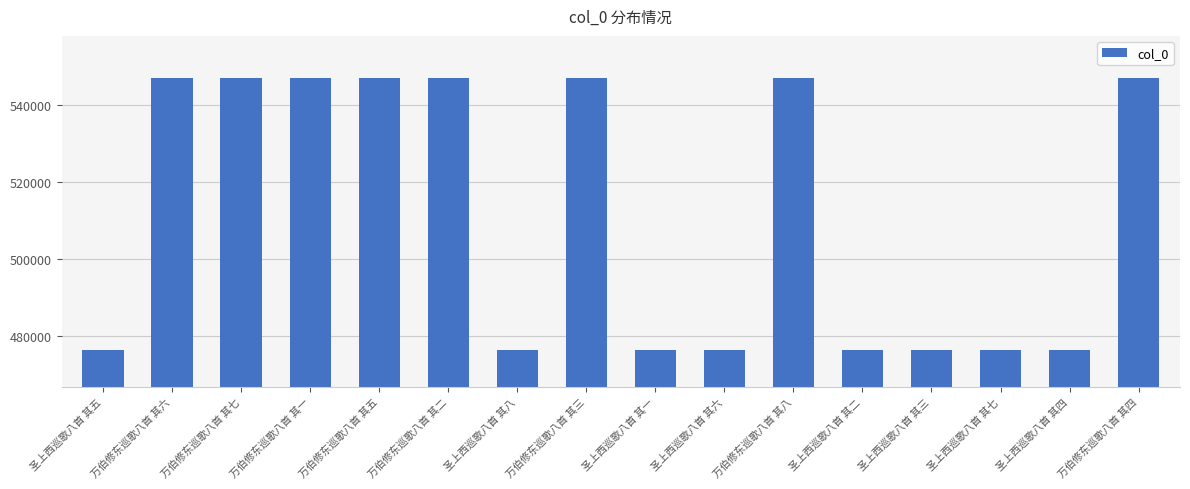

What is the average value?

511604